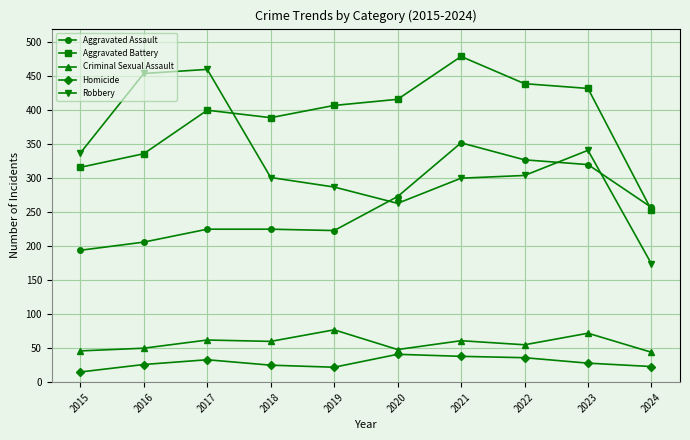

Which series has the largest range (max minus min)?

Robbery